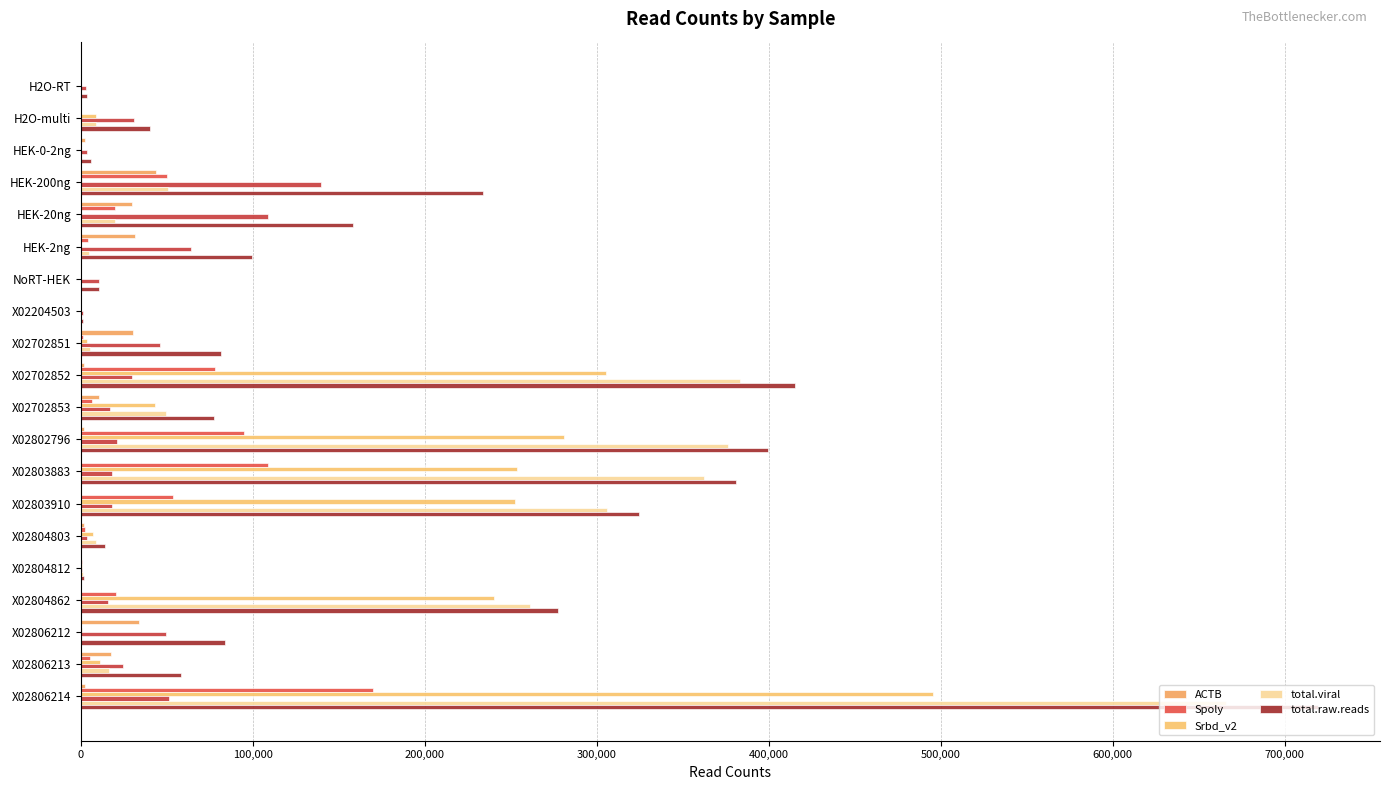

Reading left to right, list all the values displayed in this chart.

ACTB: 227	212	2205	43762	29444	31321	101	97	30401	2015	10614	2030	22	289	1630	240	215	33589	17417	2617
Spoly: 184	84	68	49950	19531	4252	78	27	1457	77760	6521	95066	108789	53429	2052	485	20492	214	5202	169626
Srbd_v2: 80	8775	5	398	257	176	84	50	3779	305460	43092	280899	253363	252214	6964	657	240329	526	11269	495688
total.viral: 264	8859	73	50348	19788	4428	162	77	5253	383484	49654	376506	362331	305816	9024	1145	260958	746	16494	665956
total.raw.reads: 3434	40191	6024	233872	158233	99701	10457	1139	81579	415079	77417	399499	380679	324346	13961	1855	277155	83642	58360	719508